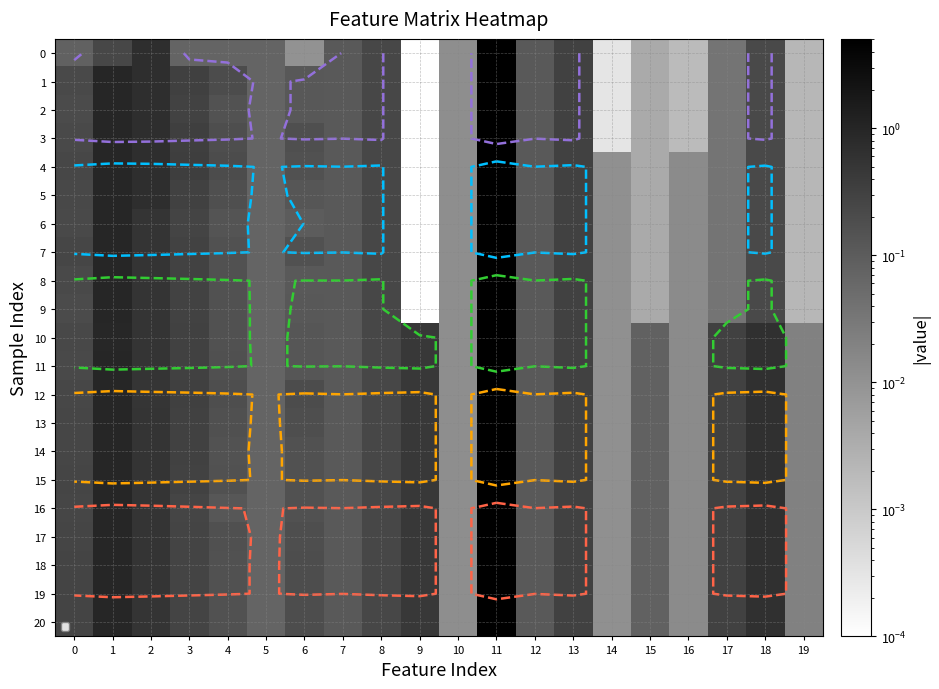

What is the greatest value displayed?

5.1